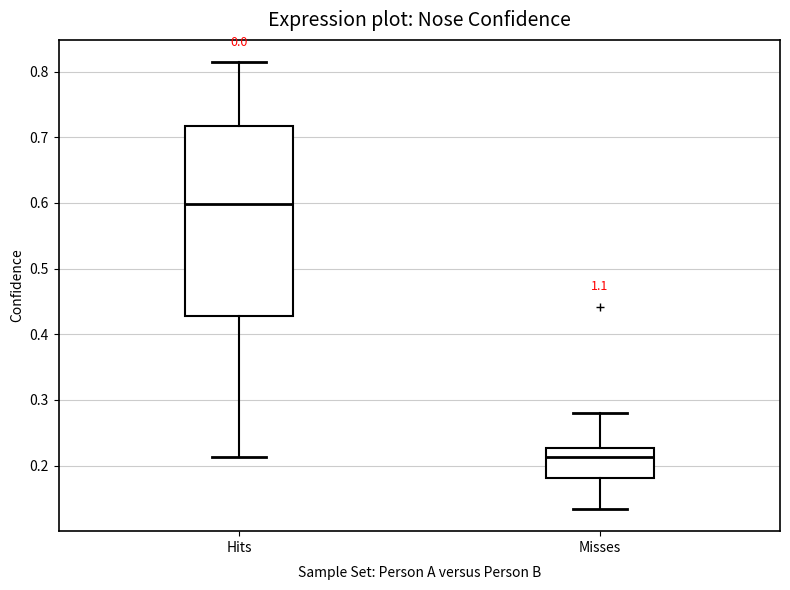

Which box's median line is the lowest?

Misses